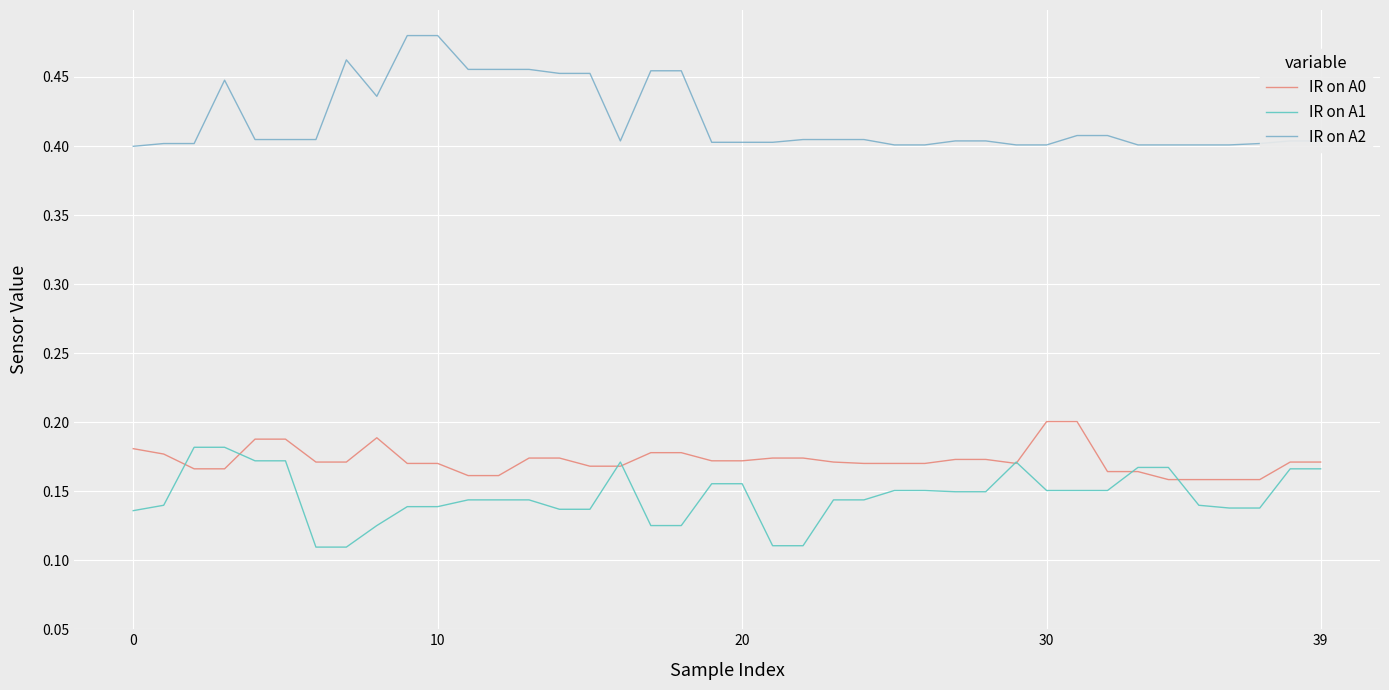

List the series in order of their peak value, highest first.

IR on A2, IR on A0, IR on A1